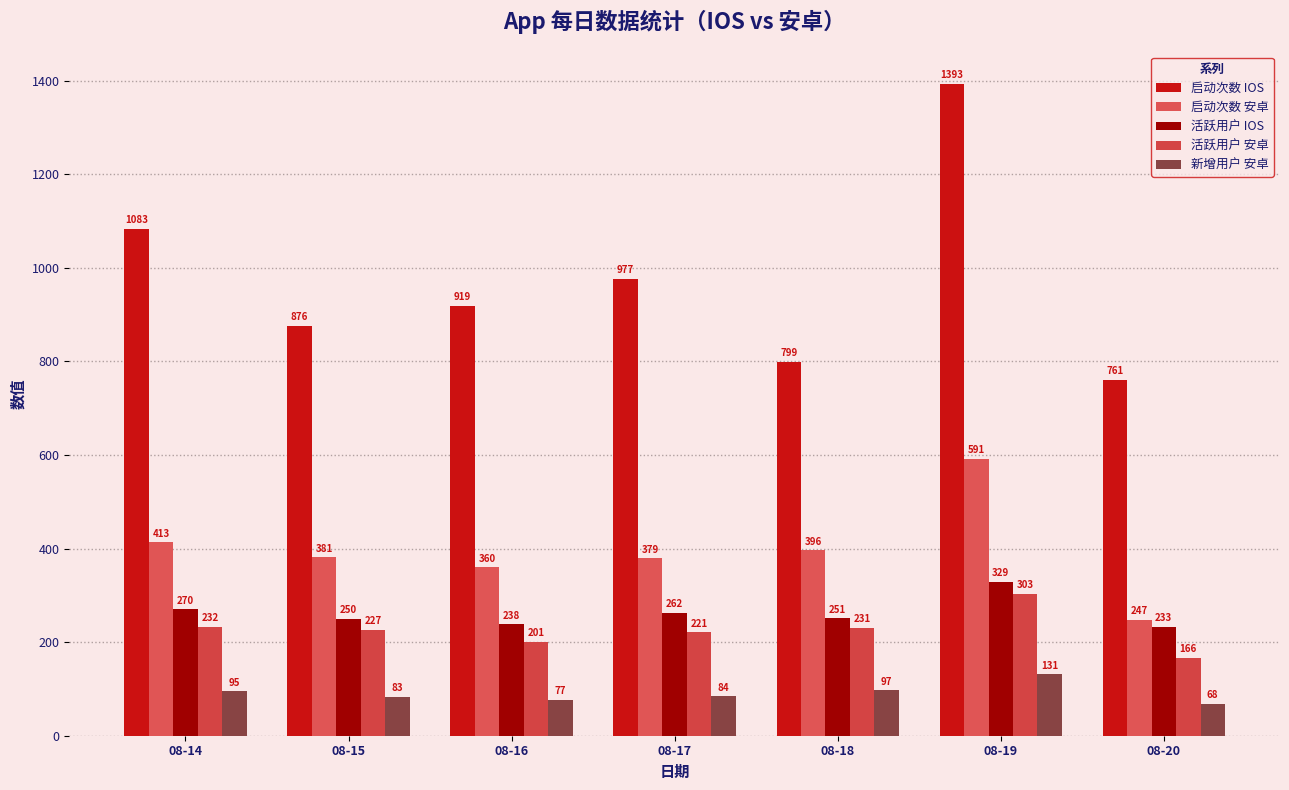

What is the lowest value of the 活跃用户 IOS series?

233